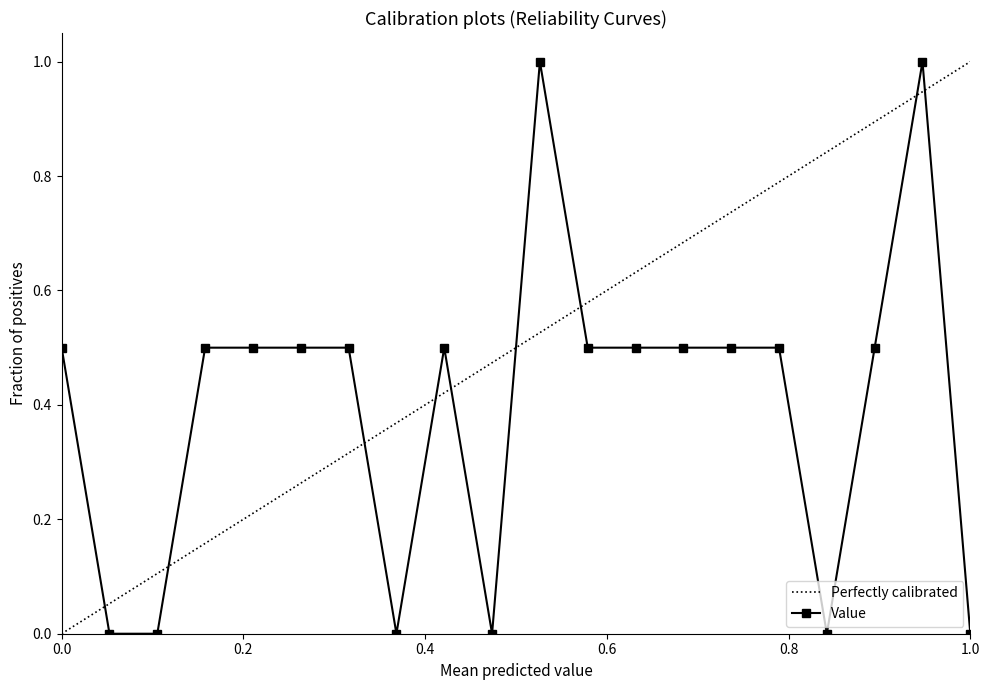

What is the highest value of the Value series?

1.0